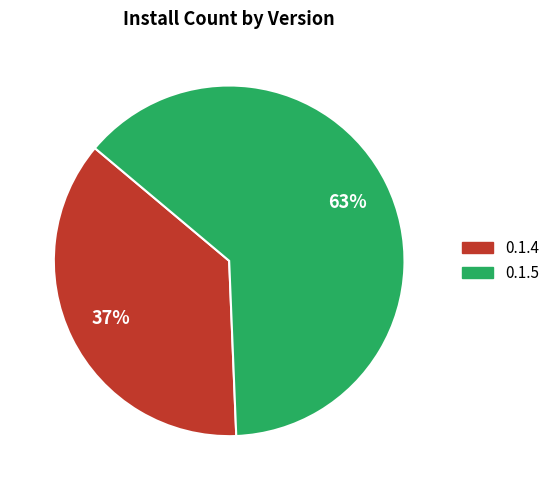

Approximately how many times larger is the value at 0.1.5 compared to 0.1.4?

1.7